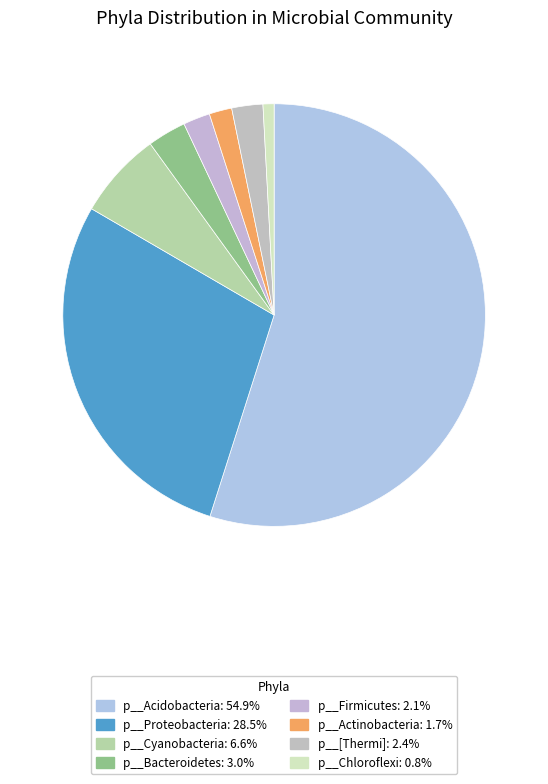

Does p__Acidobacteria account for over 50% of the chart?

Yes